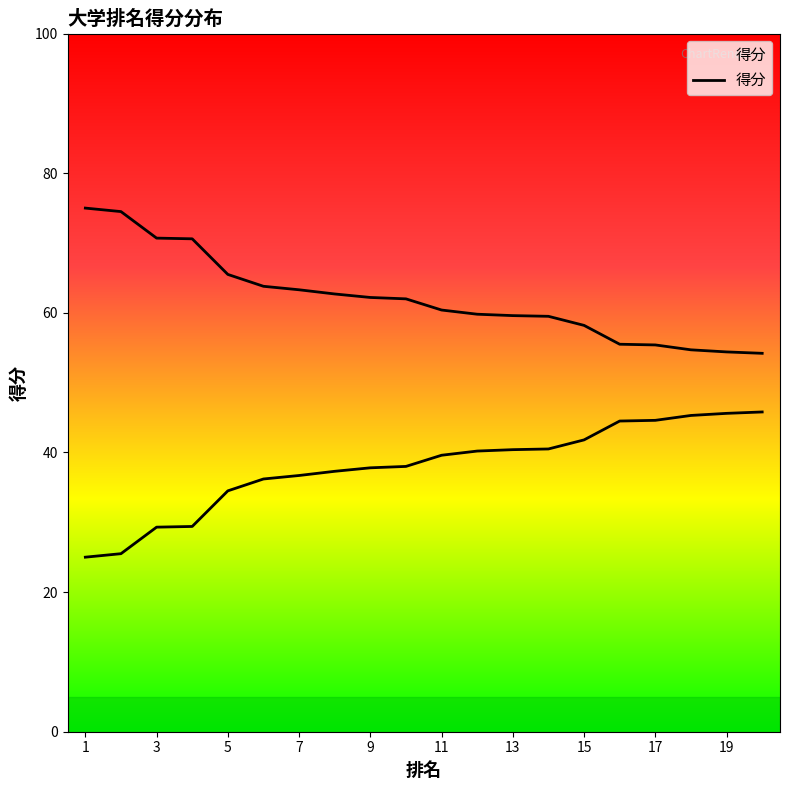

True or false: there are more than 1 points higher than both neighbors.

False